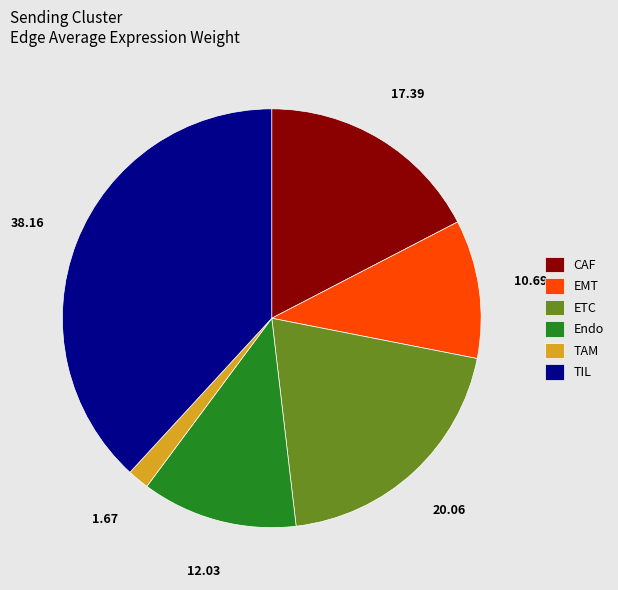

Approximately how many times larger is the value at TIL compared to Endo?

3.2